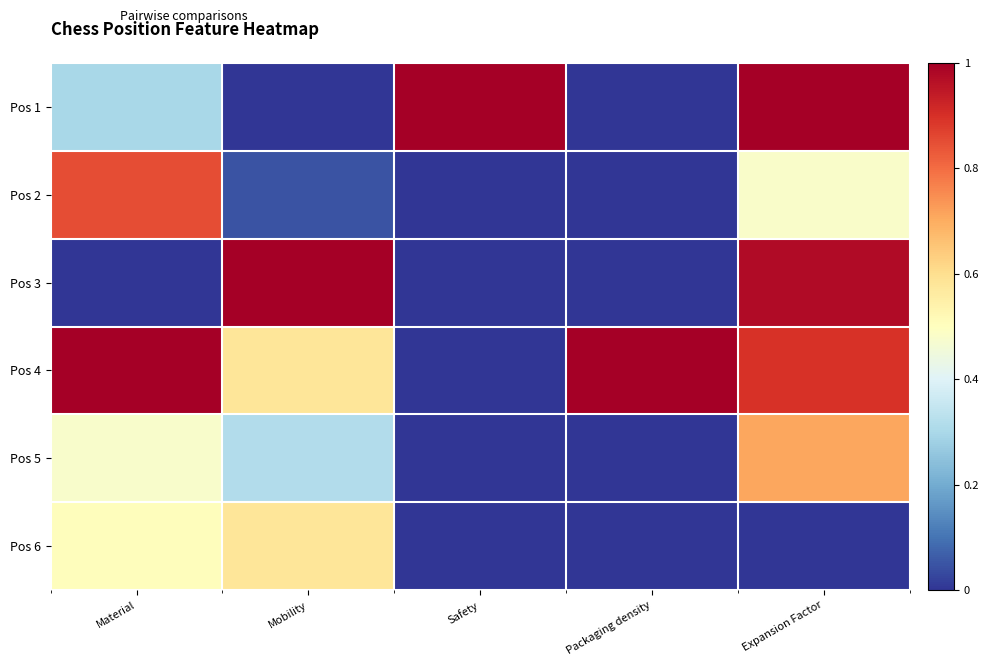

What is the spread (max minus min) of values at Material?

1.0